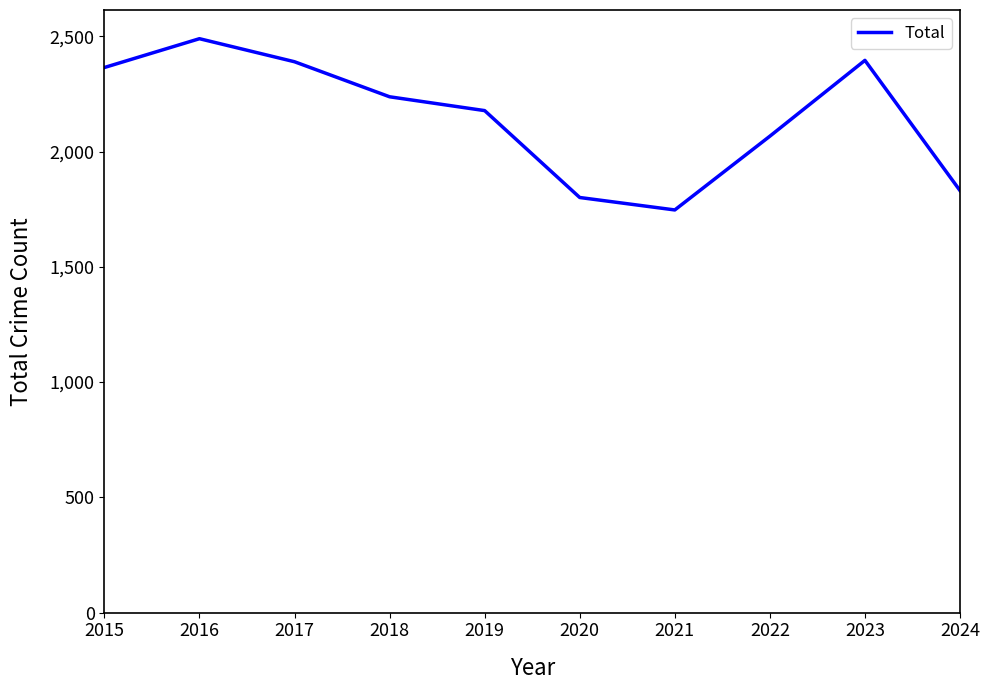

What is the approximate value at 2018, to the nearest 50?

2250